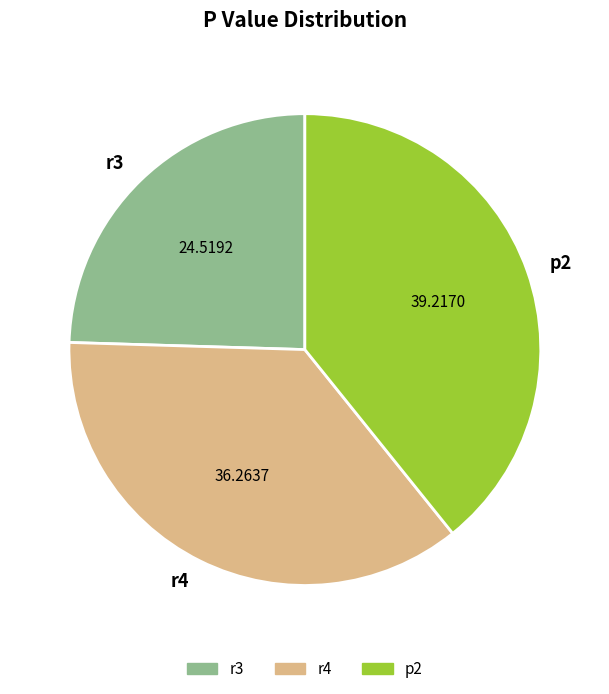

How many slices are in this pie chart?

3